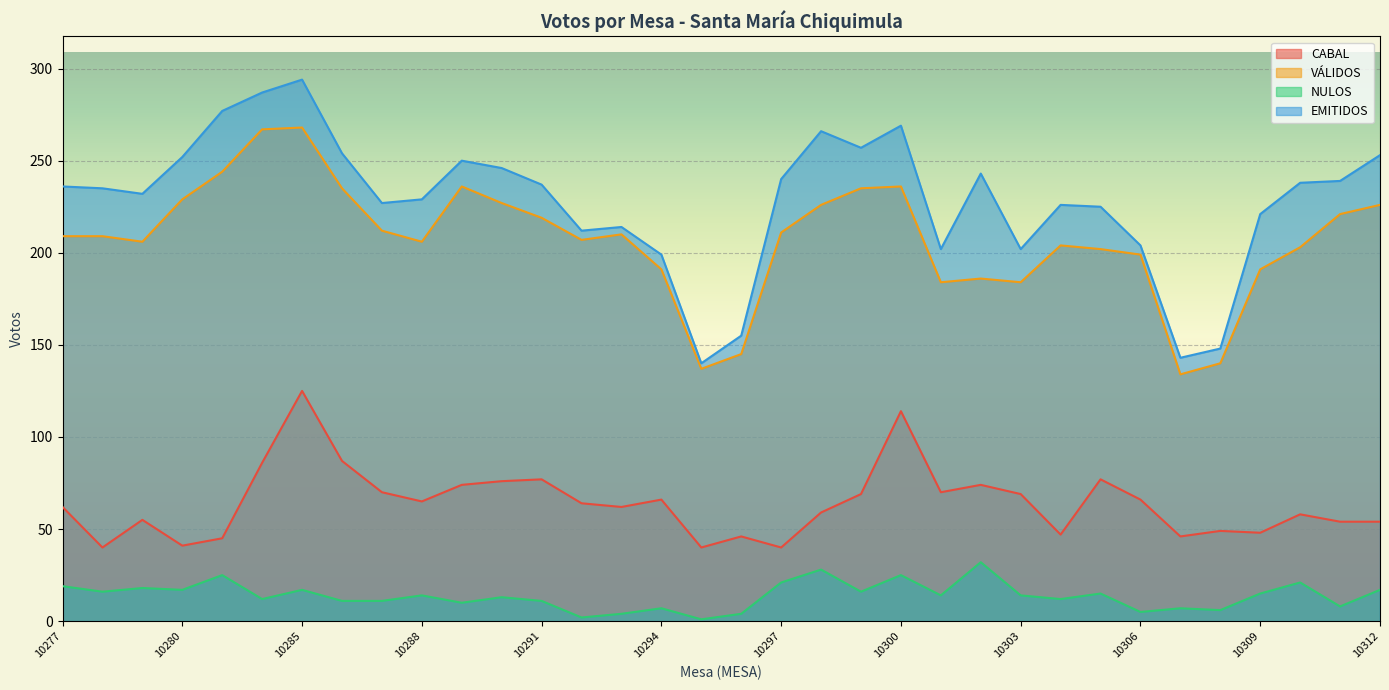

True or false: EMITIDOS and NULOS intersect in this chart.

False